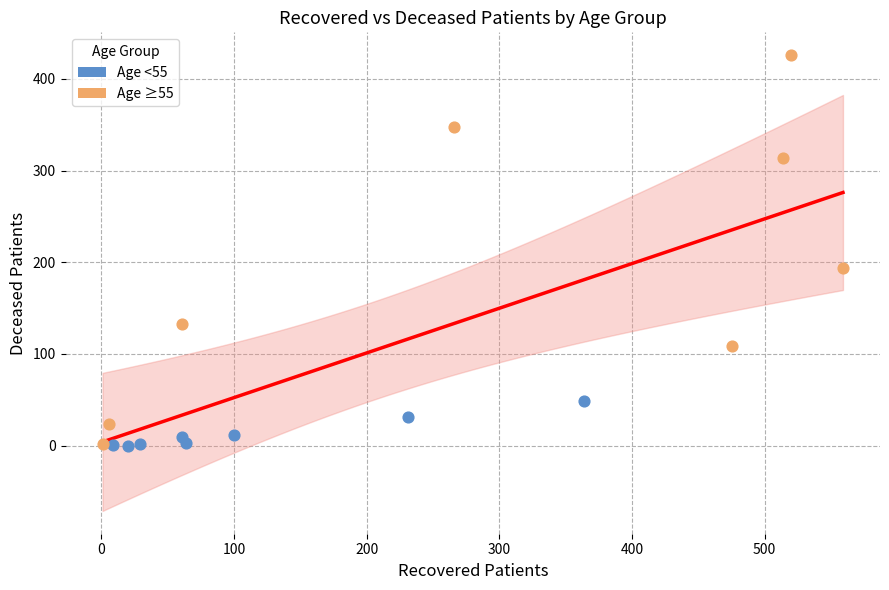

Which series contains the highest Y value?

Age ≥55